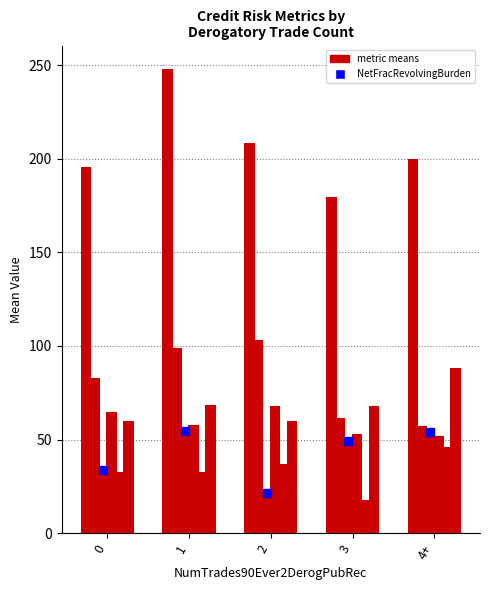

Reading left to right, what are all the values shown in this chart?

MSinceOldestTradeOpen: 195.6	248.0	208.3	179.5	200.0
AverageMInFile: 82.7	99.0	103.0	61.5	57.0
NetFractionRevolvingBurden: 33.6	54.6	21.5	49.5	54.0
NetFractionInstallBurden: 64.7	57.7	67.8	53.0	52.0
PercentInstallTrades: 32.9	32.6	37.0	17.5	46.0
PercentTradesWBalance: 59.9	68.4	60.0	68.0	88.0